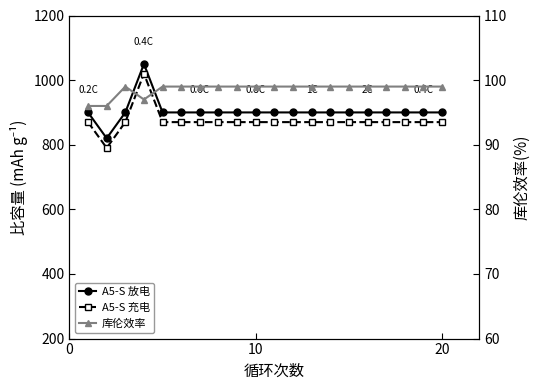

True or false: A5-S 放电 and 库伦效率 cross at least once.

False